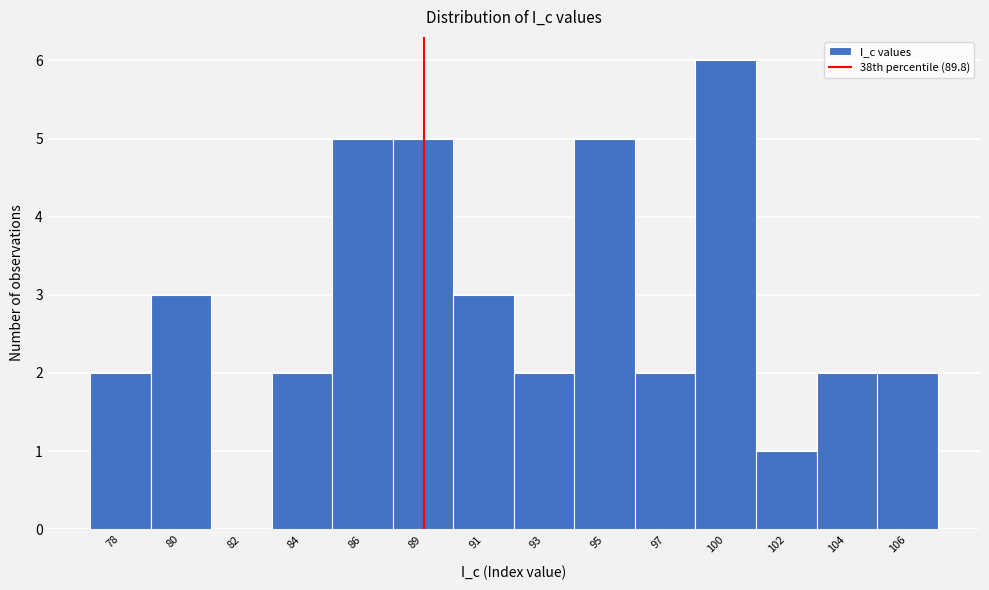

Reading right to left, extract all data points from this chart.

106=2	104=2	102=1	100=6	97=2	95=5	93=2	91=3	89=5	86=5	84=2	82=0	80=3	78=2